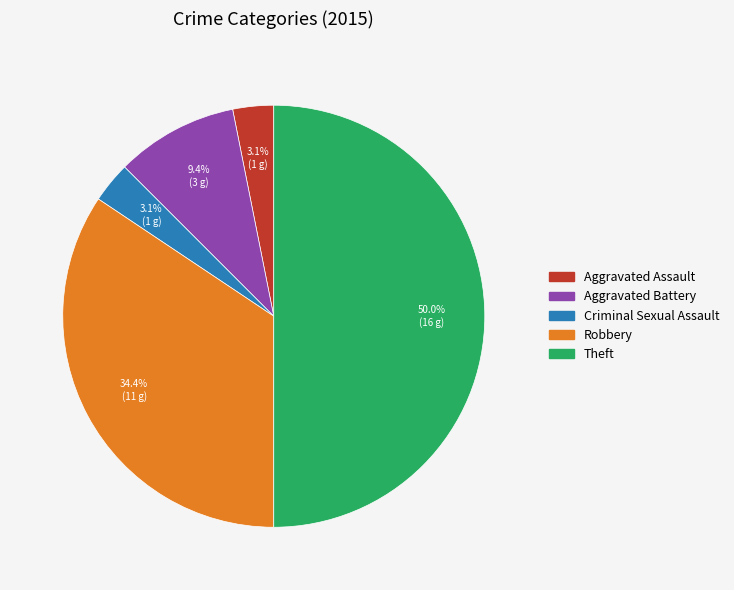

To the nearest percent, what is the difference between the largest and smallest slice percentages?

47%